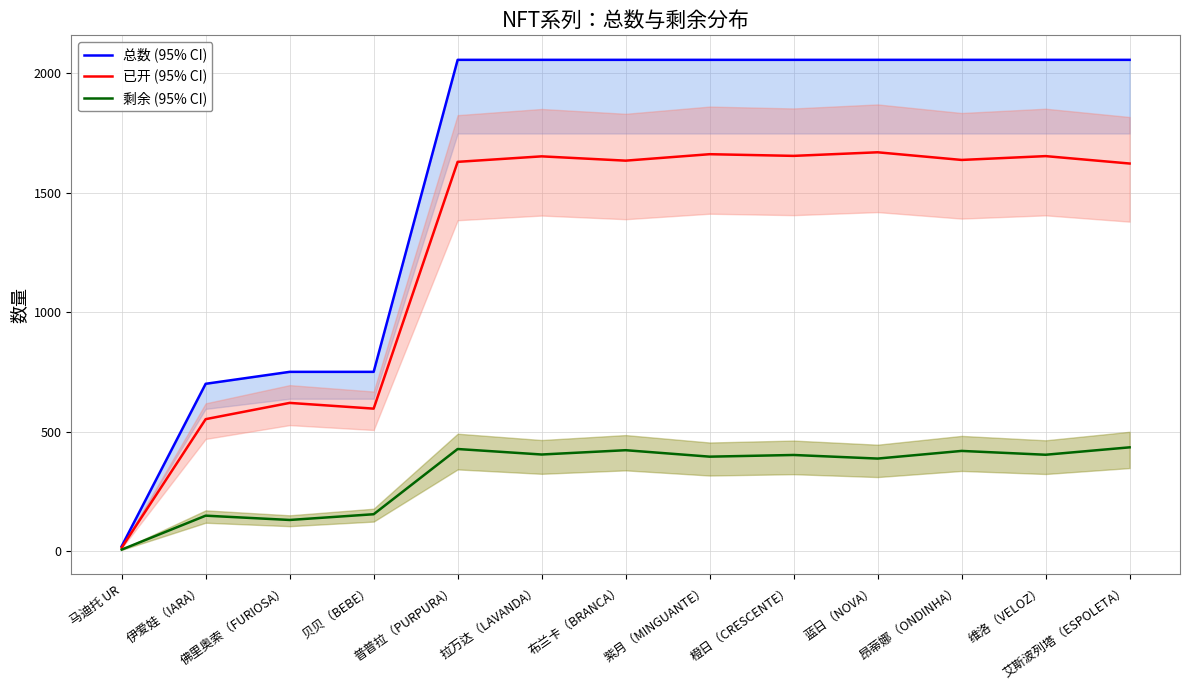

What are all the series names shown in the legend?

总数 (95% CI), 已开 (95% CI), 剩余 (95% CI)